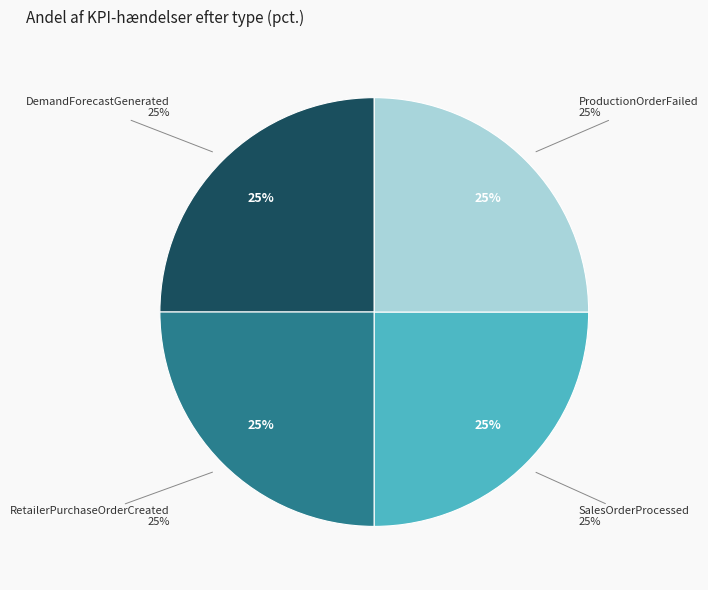

Which slice is the largest?

DemandForecastGenerated